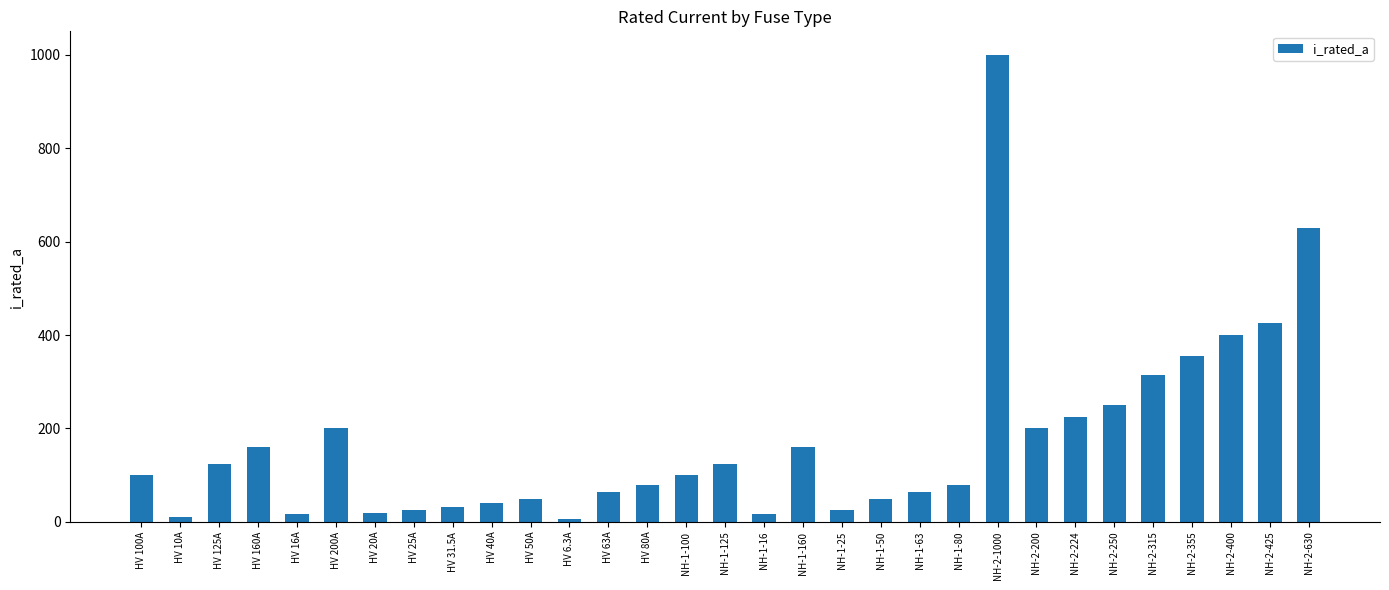

How many bars are there in total?

31